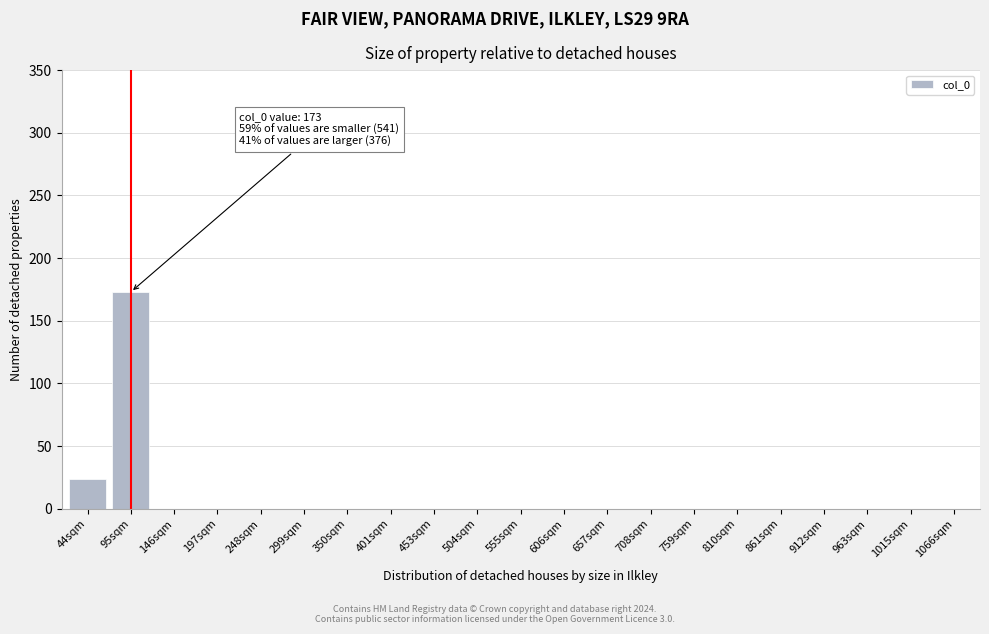

Reading right to left, list all the values displayed in this chart.

1066sqm=0	1015sqm=0	963sqm=0	912sqm=0	861sqm=0	810sqm=0	759sqm=0	708sqm=0	657sqm=0	606sqm=0	555sqm=0	504sqm=0	453sqm=0	401sqm=0	350sqm=0	299sqm=0	248sqm=0	197sqm=0	146sqm=0	95sqm=173	44sqm=24